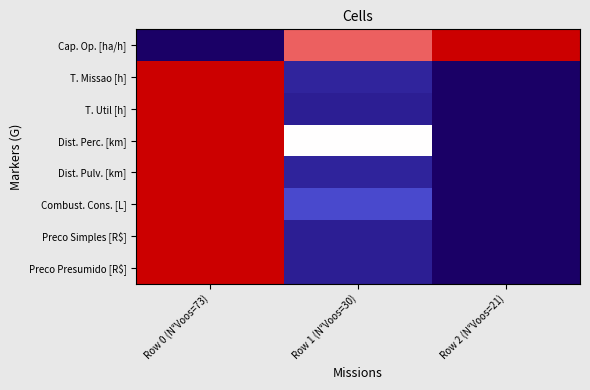

Which label corresponds to the largest value in the chart?

Row 2 (N°Voos=21)